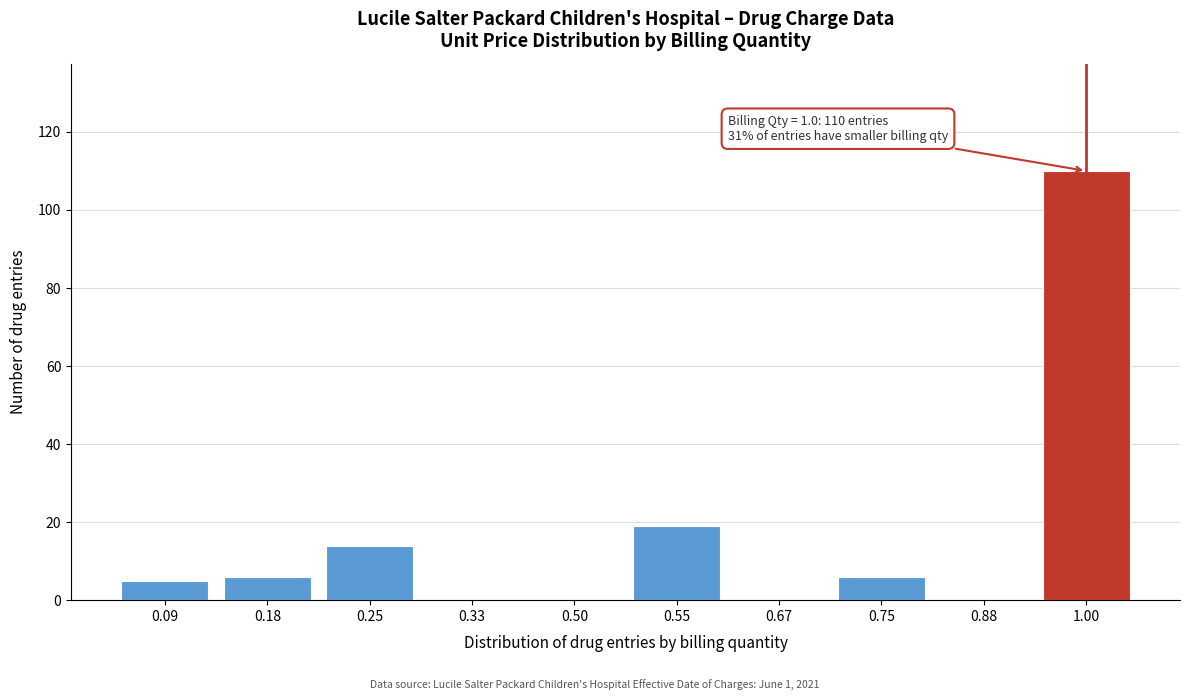

Reading right to left, extract all data points from this chart.

1.00=110	0.88=0	0.75=6	0.67=0	0.55=19	0.50=0	0.33=0	0.25=14	0.18=6	0.09=5